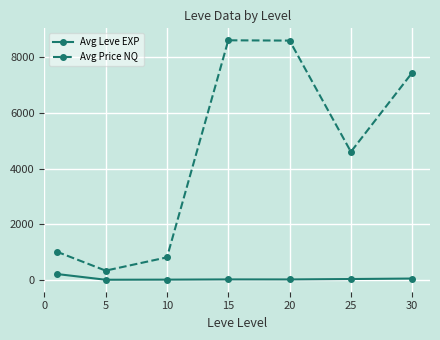

At how many categories does at least one series exceed 1895?

4